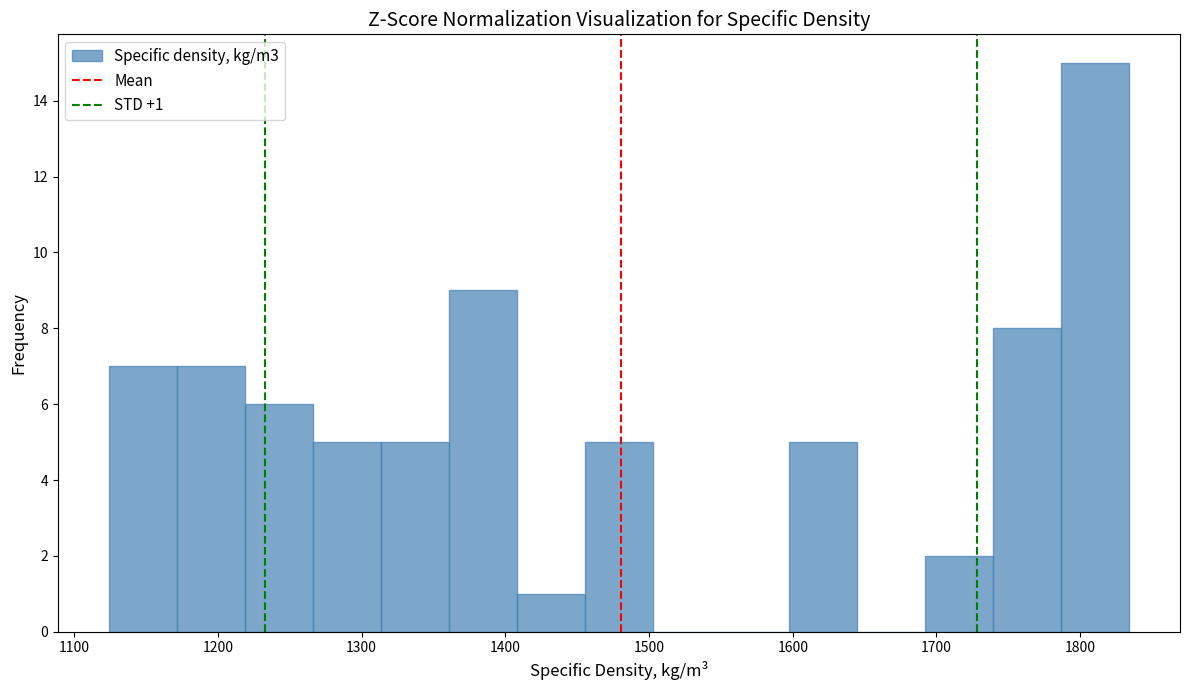

Over which range of the x-axis is the bar tallest?

1790 to 1830